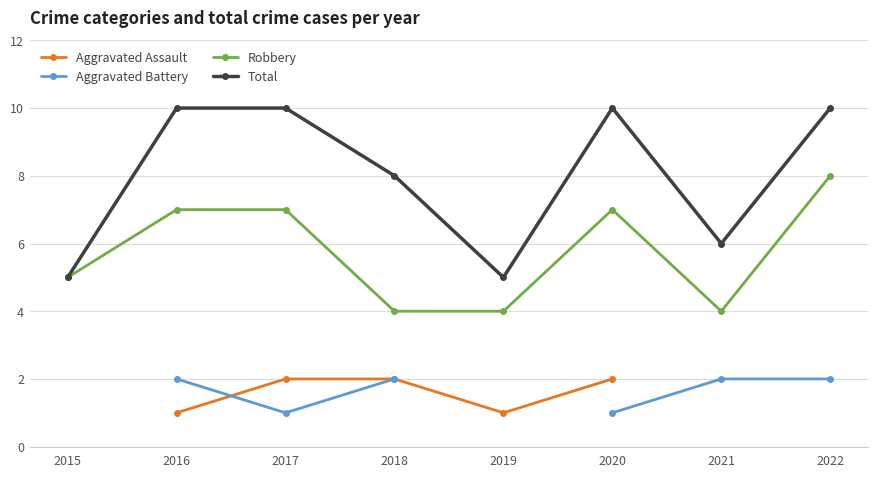

In Robbery, how many points are higher than both neighbors (excluding endpoints)?

1